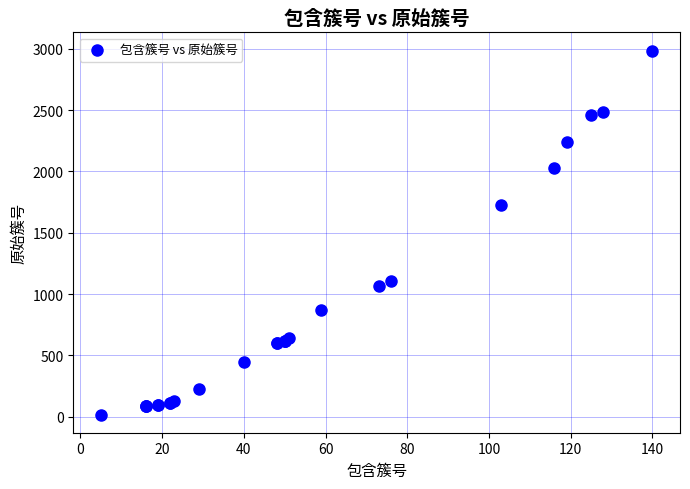

What Y value in the scatter plot is closest to 1501?

1728